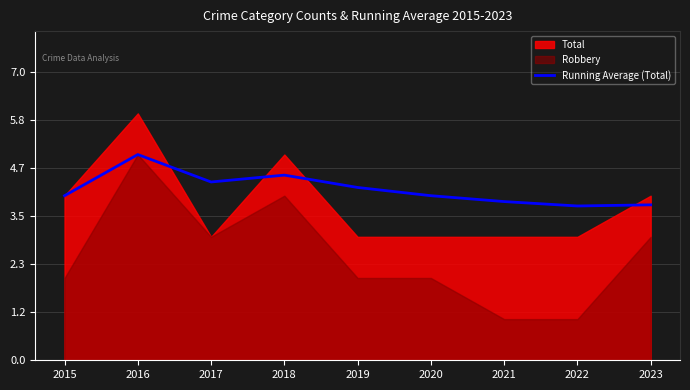

How many points are higher than both their immediate neighbors (excluding endpoints)?

2